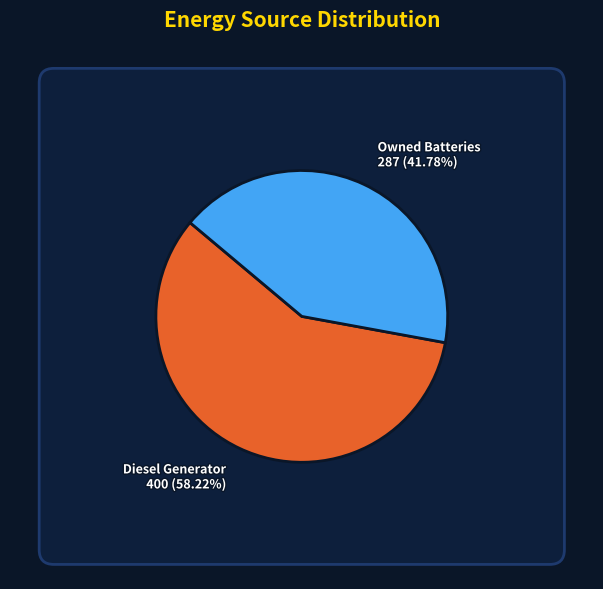

What percentage is the Owned Batteries slice, to the nearest percent?

42%